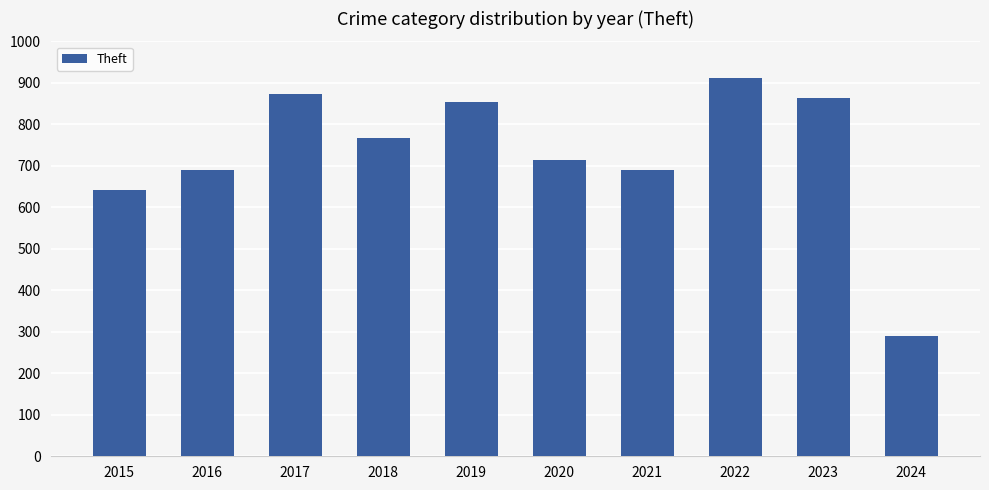

Is it true that the value at 2019 is 855?

True